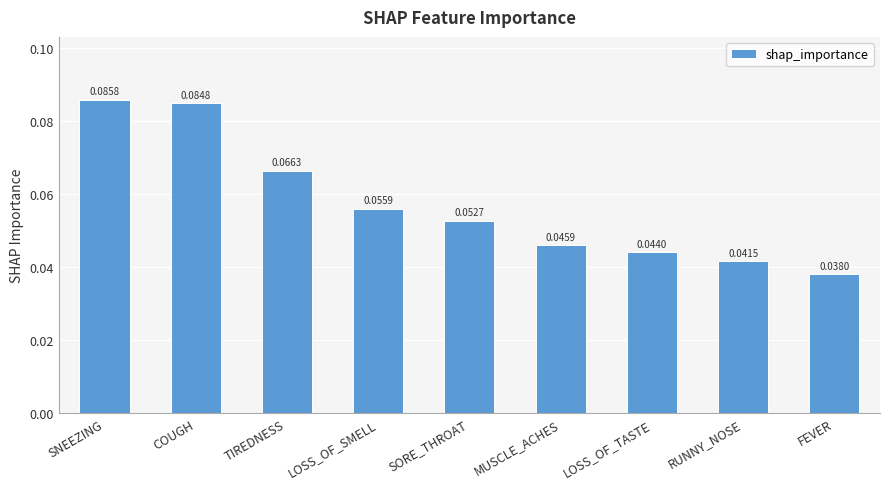

What position from the right is SORE_THROAT?

5